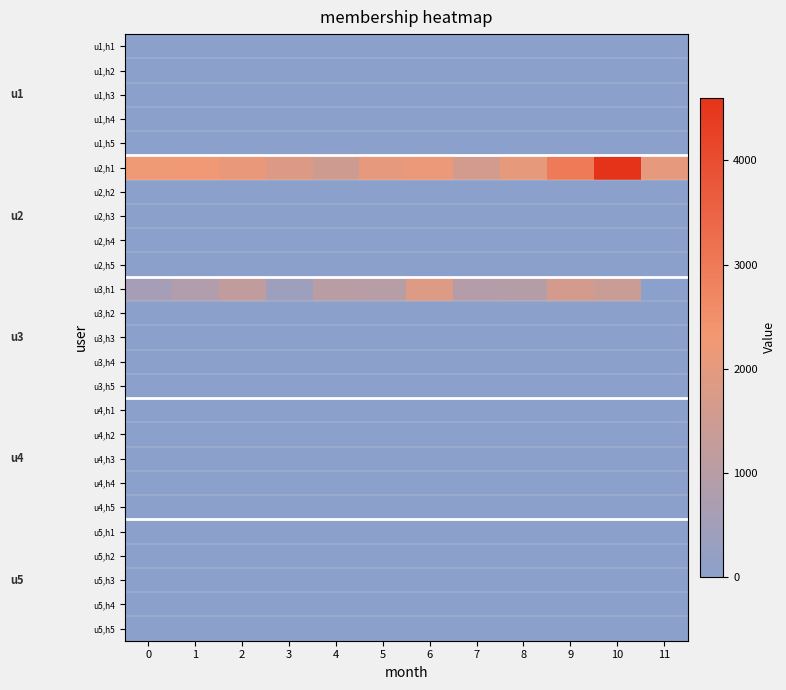

How many series are shown in this chart?

25